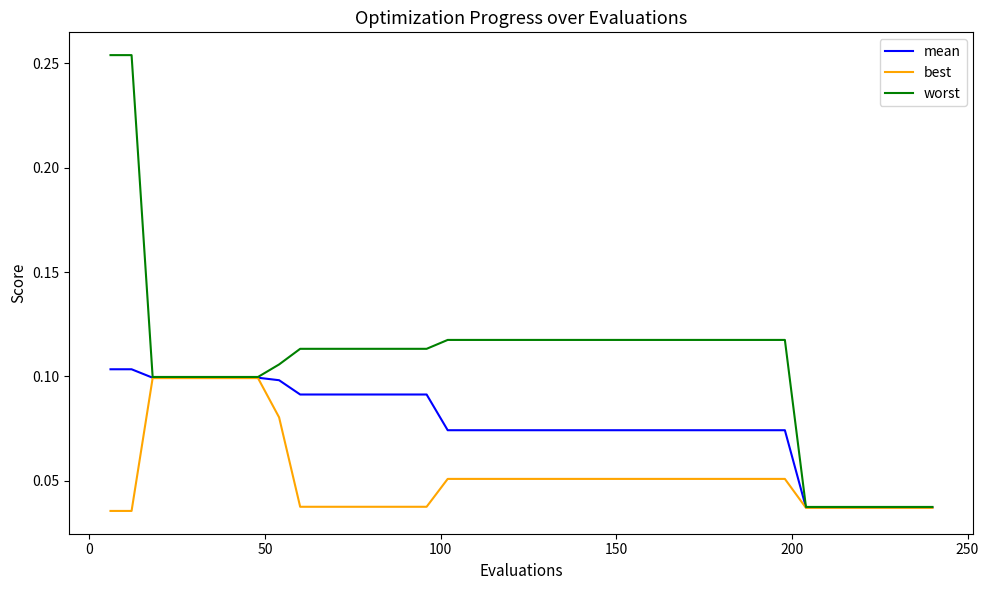

Which series has the widest spread of values?

worst